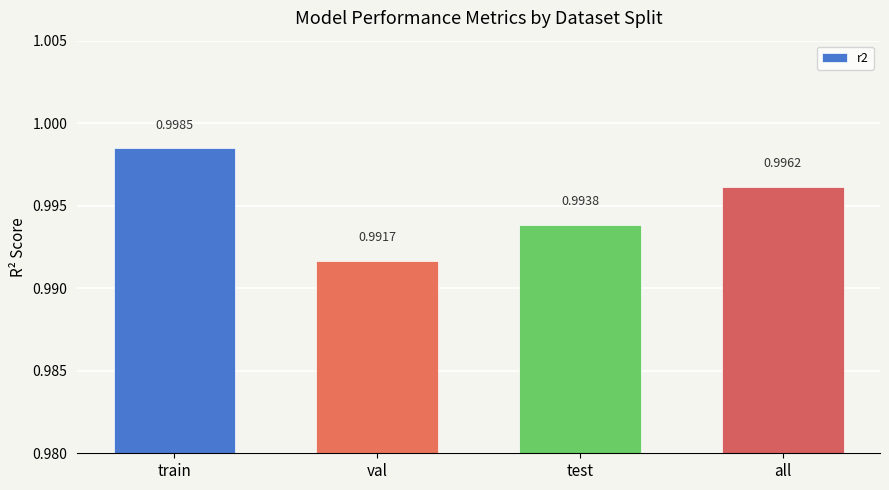

List the labels in order of value, largest first.

train, all, test, val